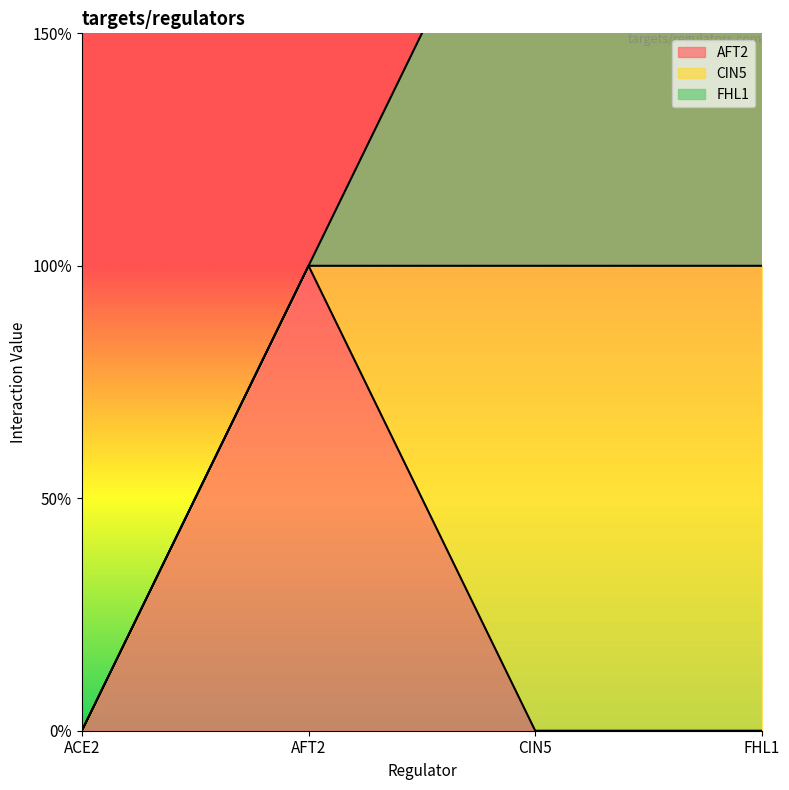

True or false: AFT2 has more than 2 interior local peaks.

False